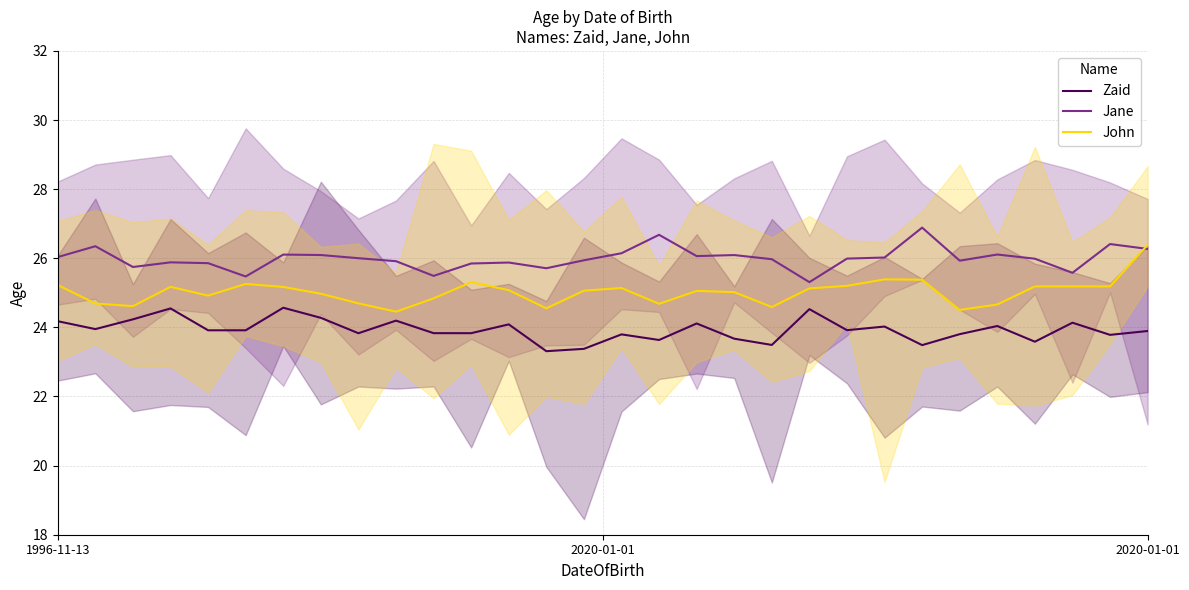

At how many categories does at least one series exceed 23?

30